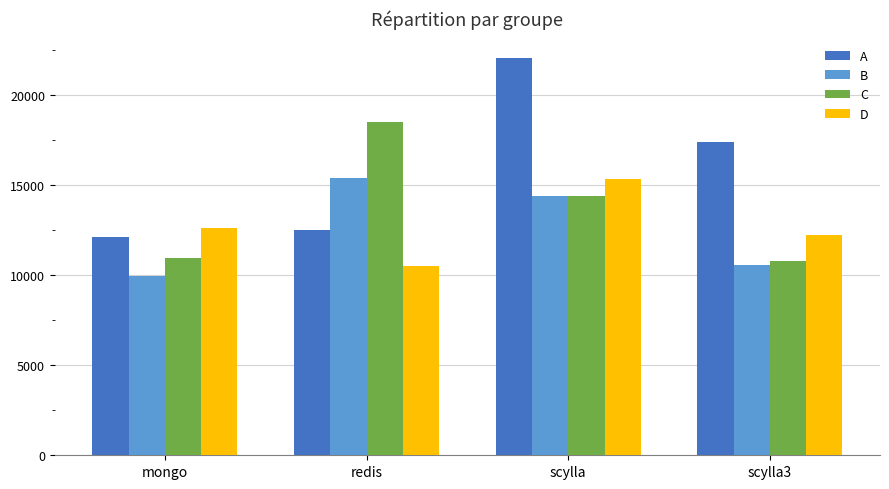

What is the minimum value shown in the chart?

9941.4